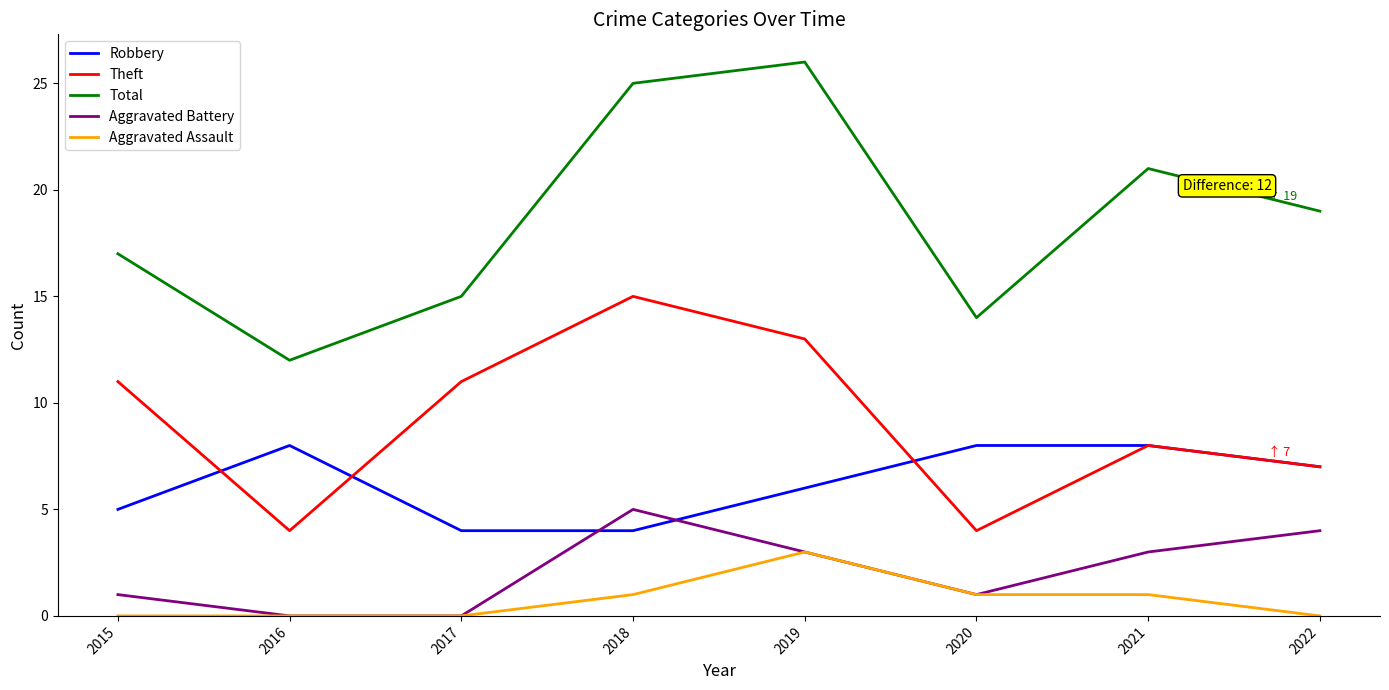

True or false: Total and Aggravated Battery intersect in this chart.

False